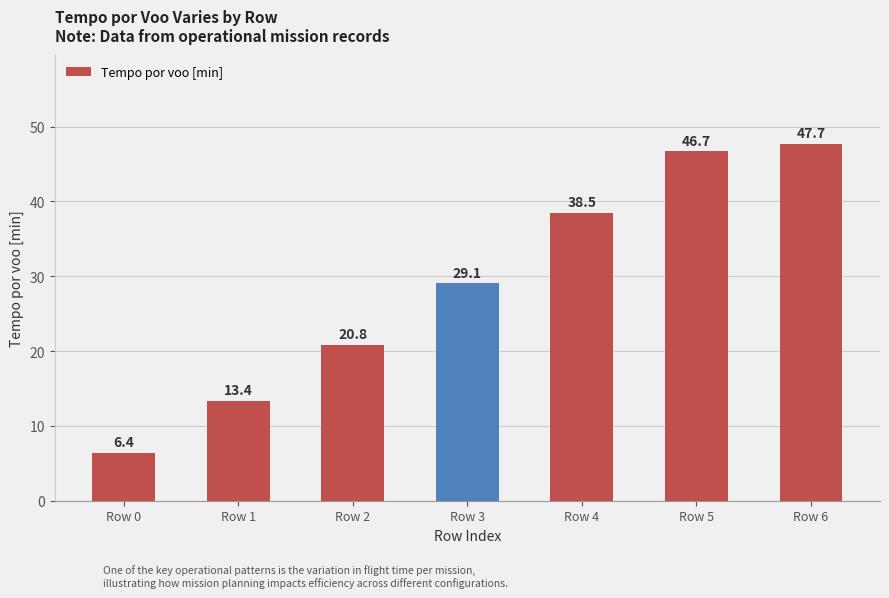

Rank the categories by value from lowest to highest.

Row 0, Row 1, Row 2, Row 3, Row 4, Row 5, Row 6